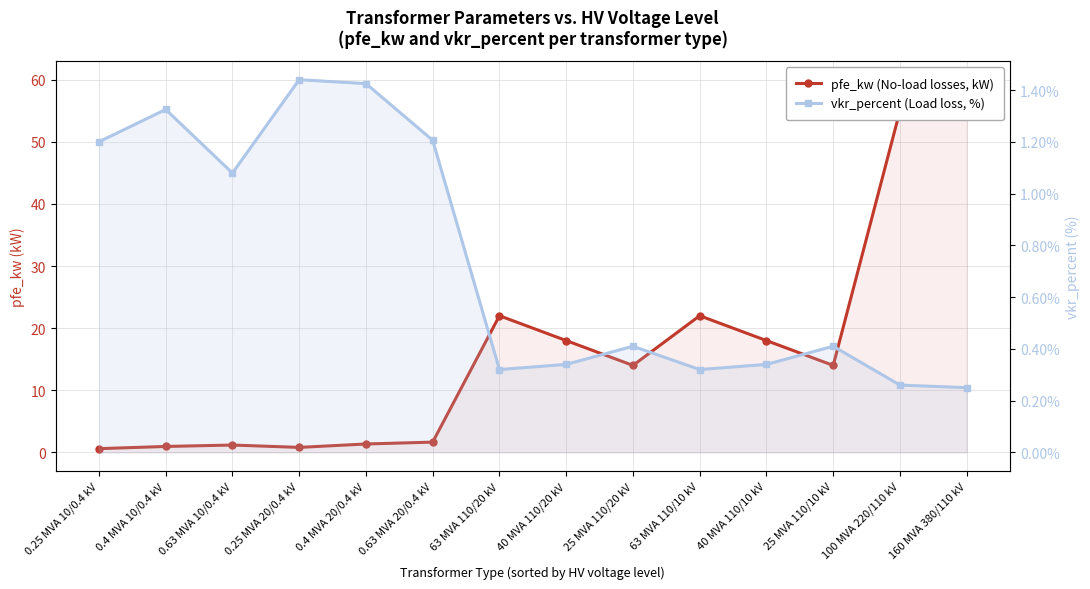

What is the difference between the highest and lowest values at 25 MVA 110/20 kV?

13.6